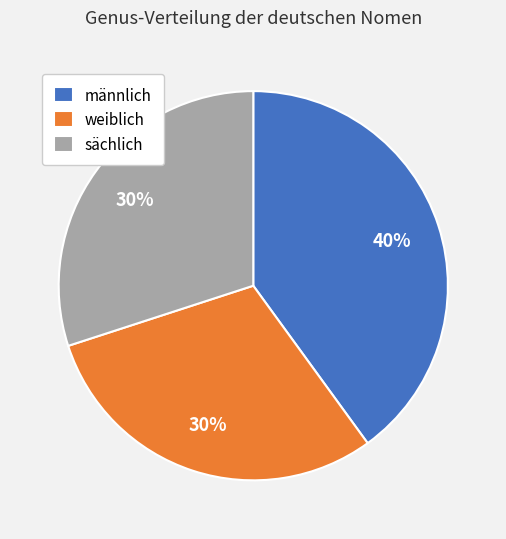

Count the number of slices in the pie.

3